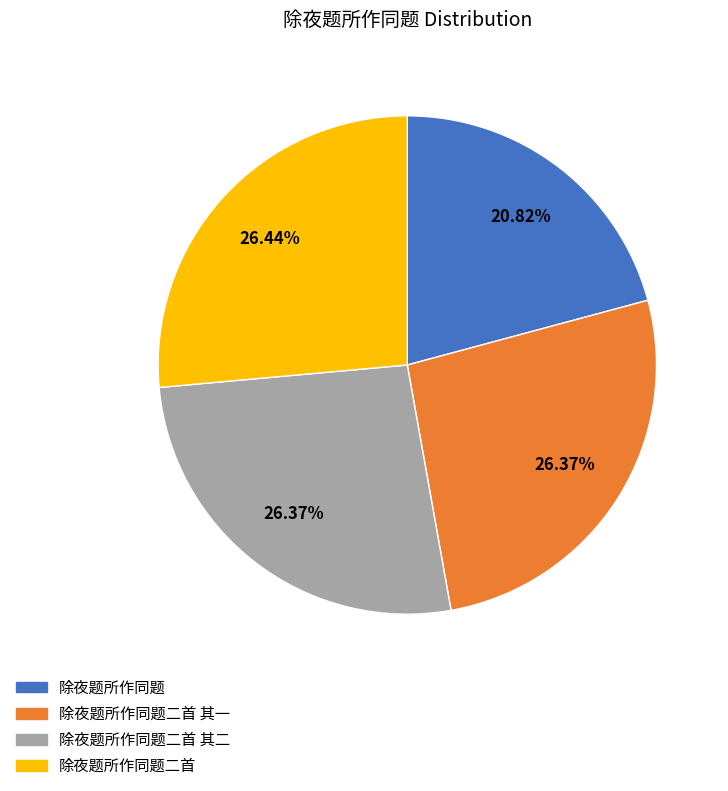

Count the number of slices in the pie.

4